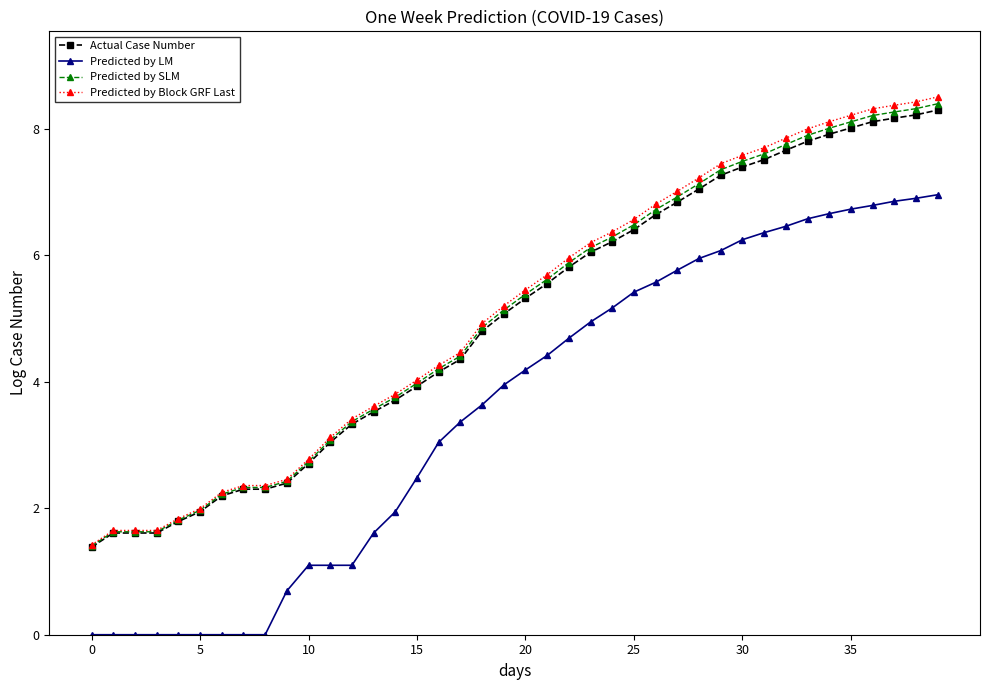

Which series has the largest range (max minus min)?

Predicted by Block GRF Last